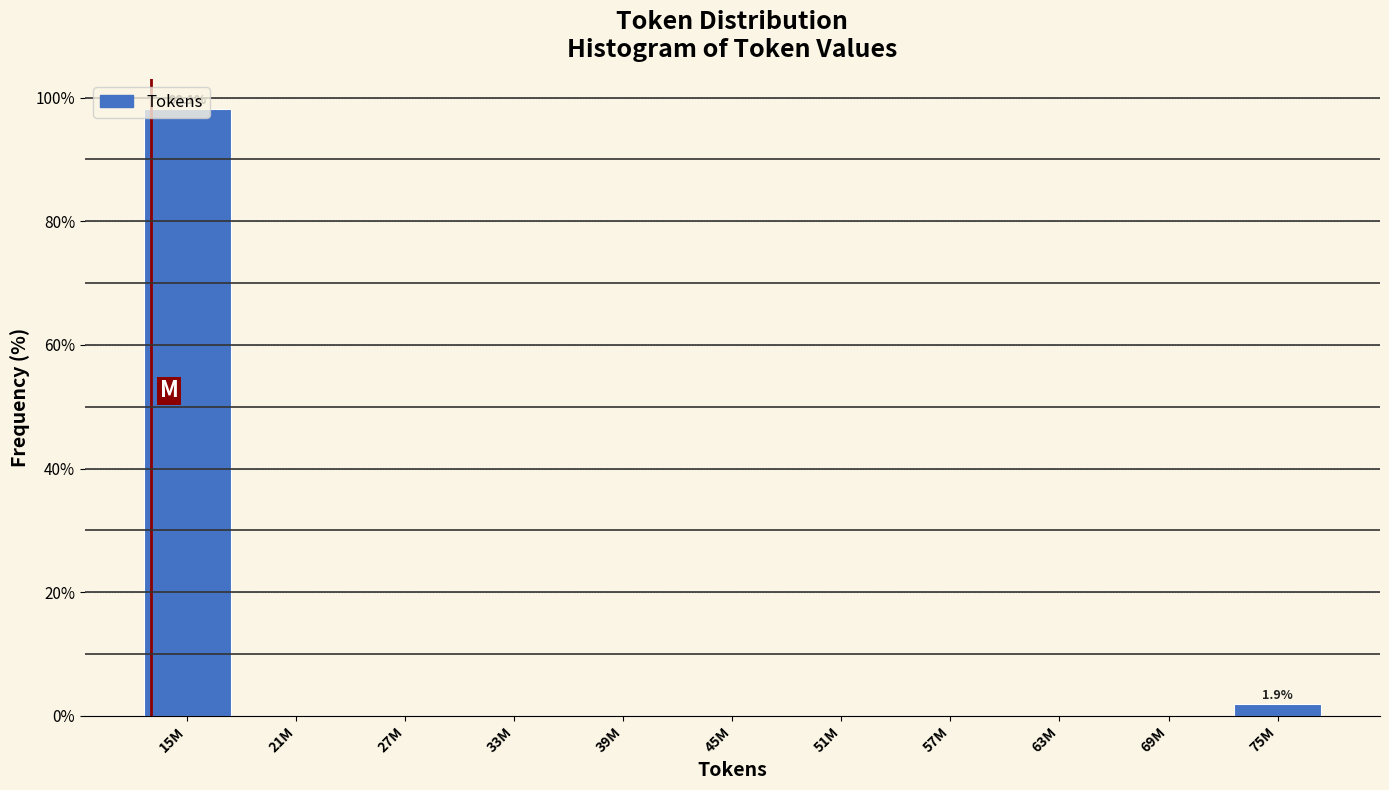

Between 27M and 15M, which is larger?

15M